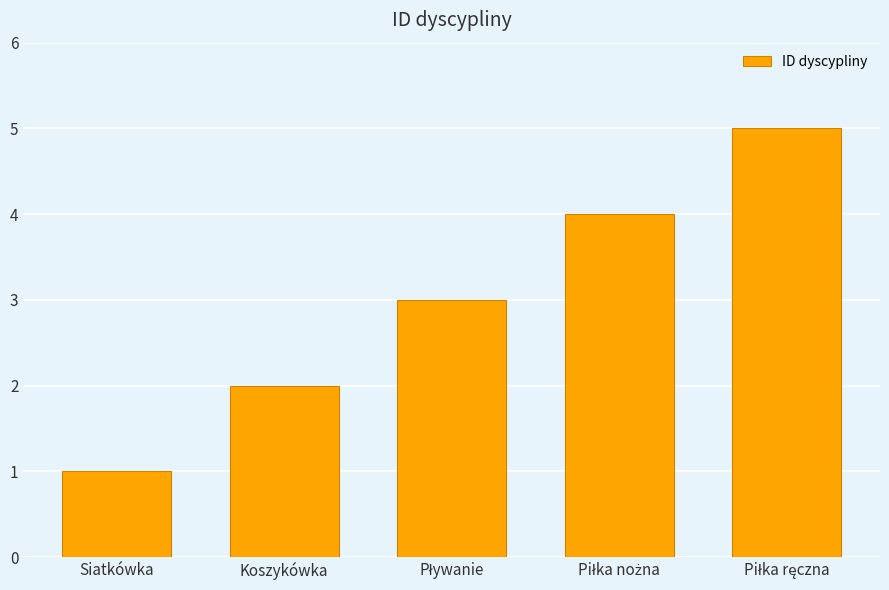

Approximately how many times larger is the value at Siatkówka compared to Koszykówka?

0.5